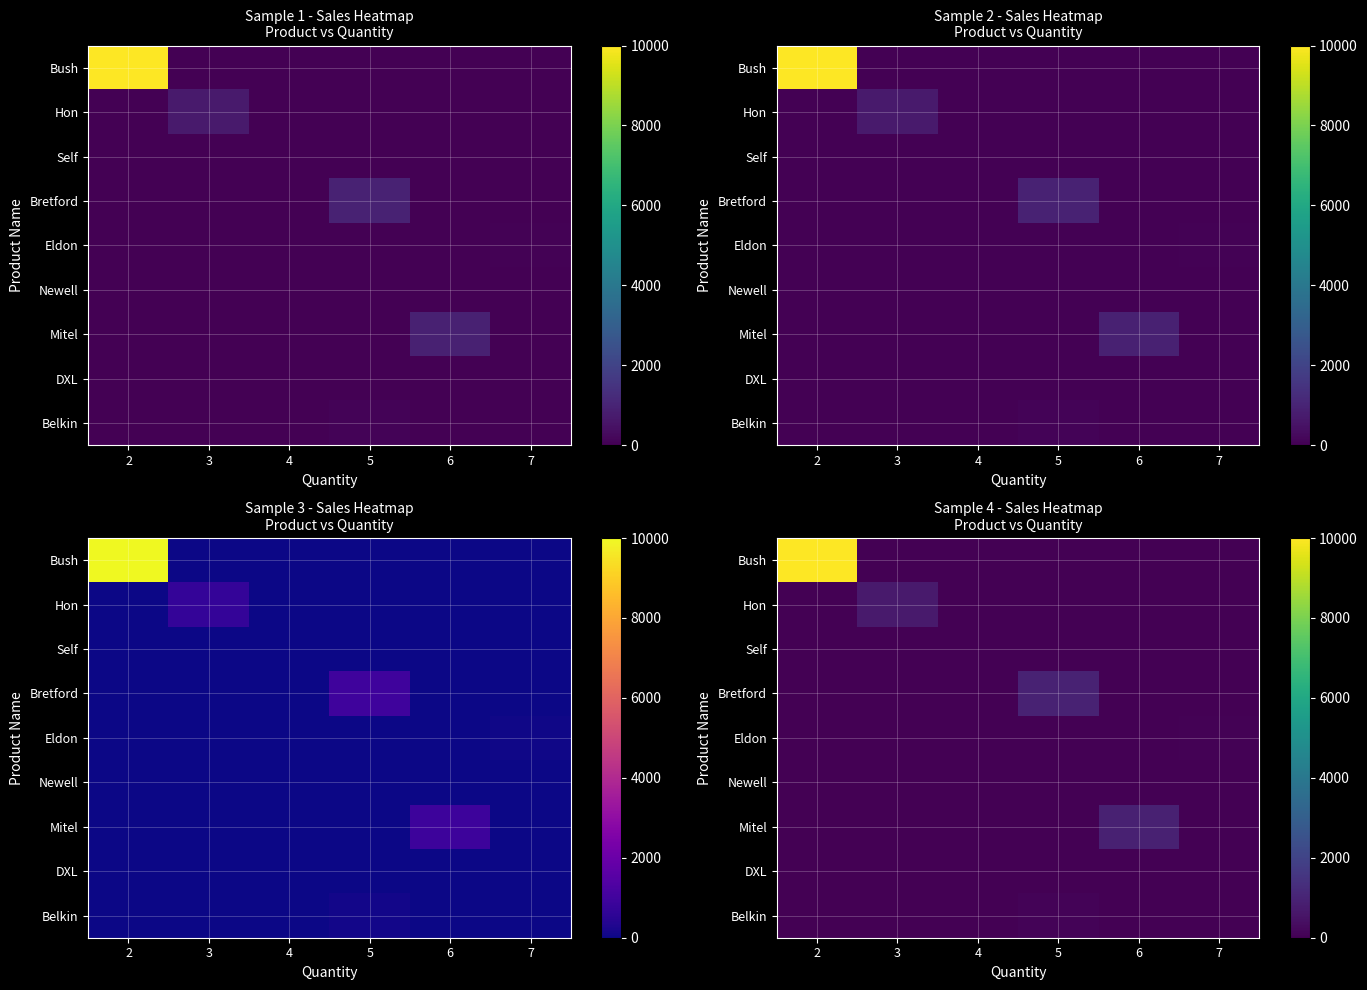

Which series has the widest spread of values?

Bush